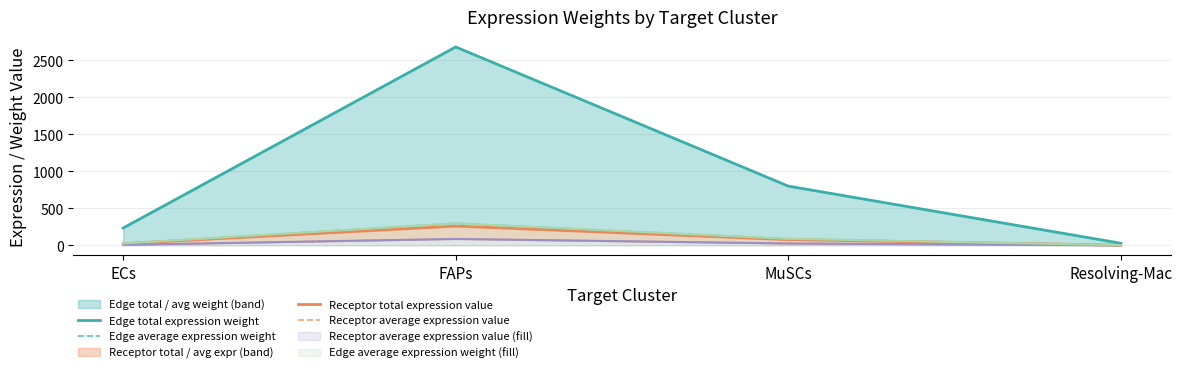

At how many categories does at least one series exceed 231?

3